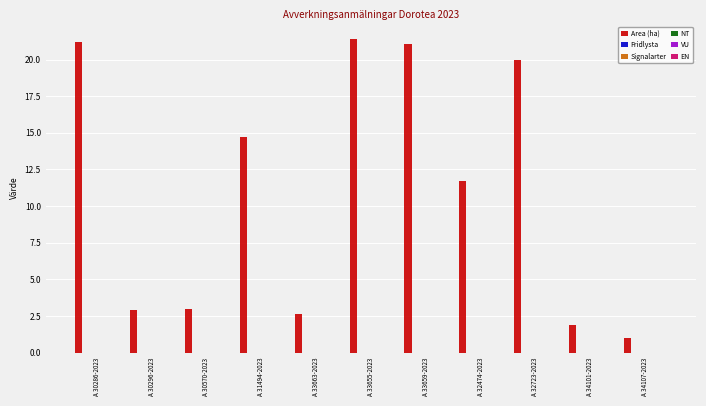

Are the bars horizontal?

No